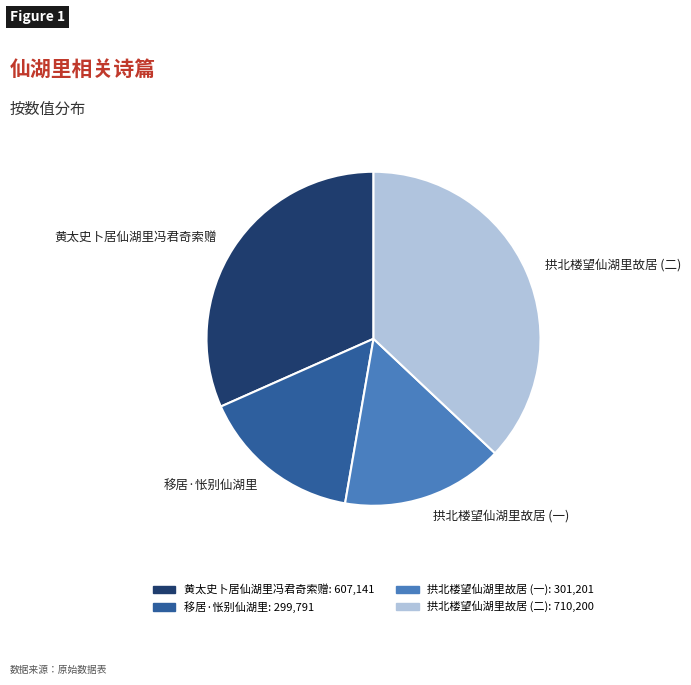

Does 移居·怅别仙湖里 account for over 50% of the chart?

No